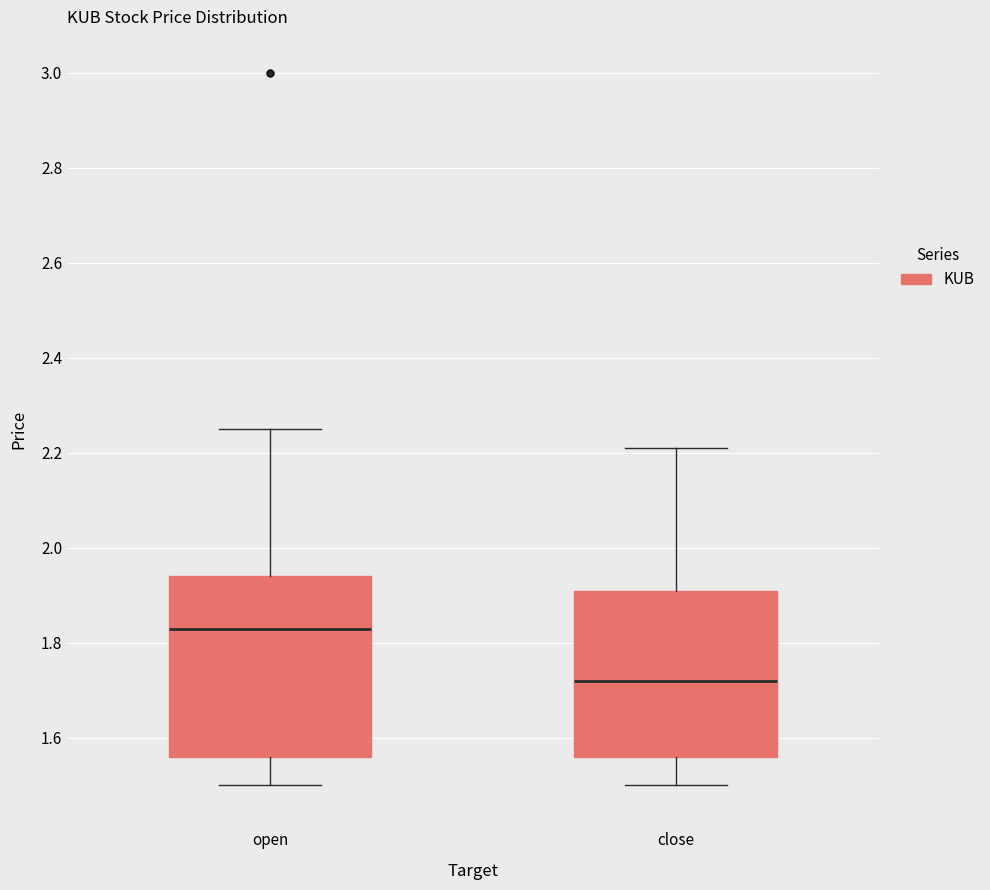

Which box has the highest median line?

open